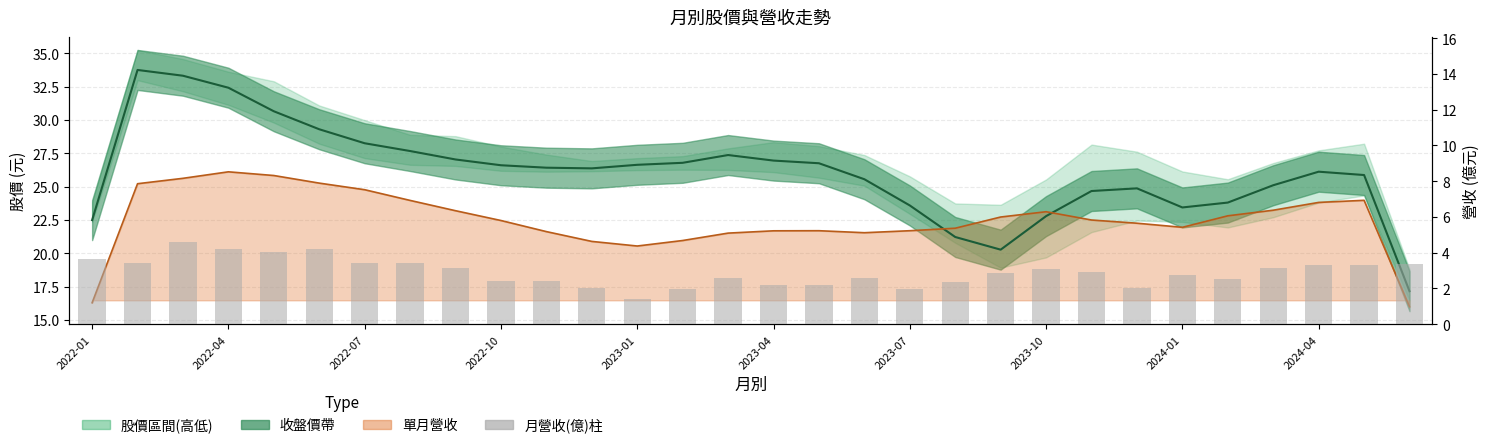

What position from the left is 19?

20